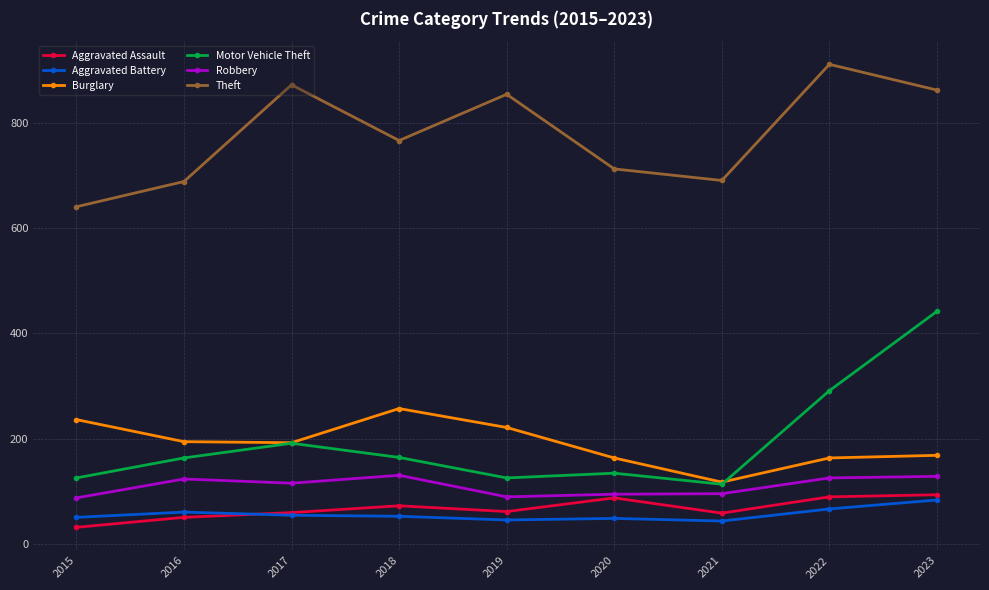

At which category does the chart reach its minimum across all series?

2015